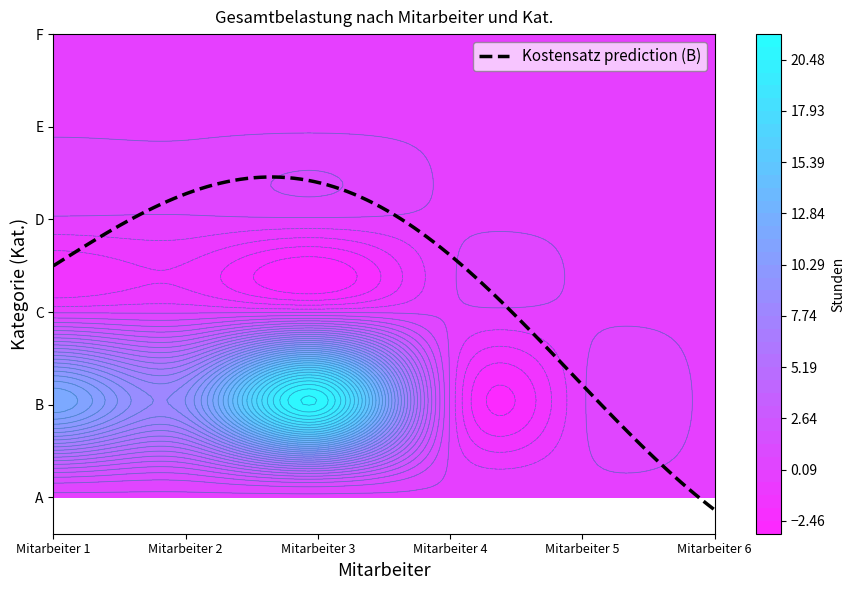

At how many categories does at least one series exceed 6?

3